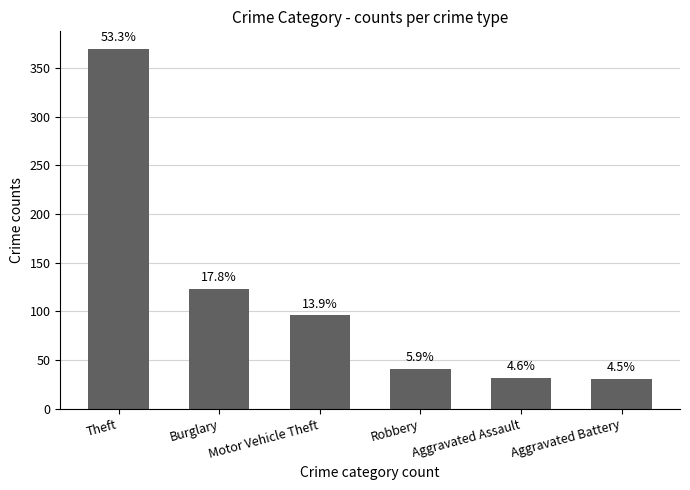

At which label is the value closest to 200?

Burglary